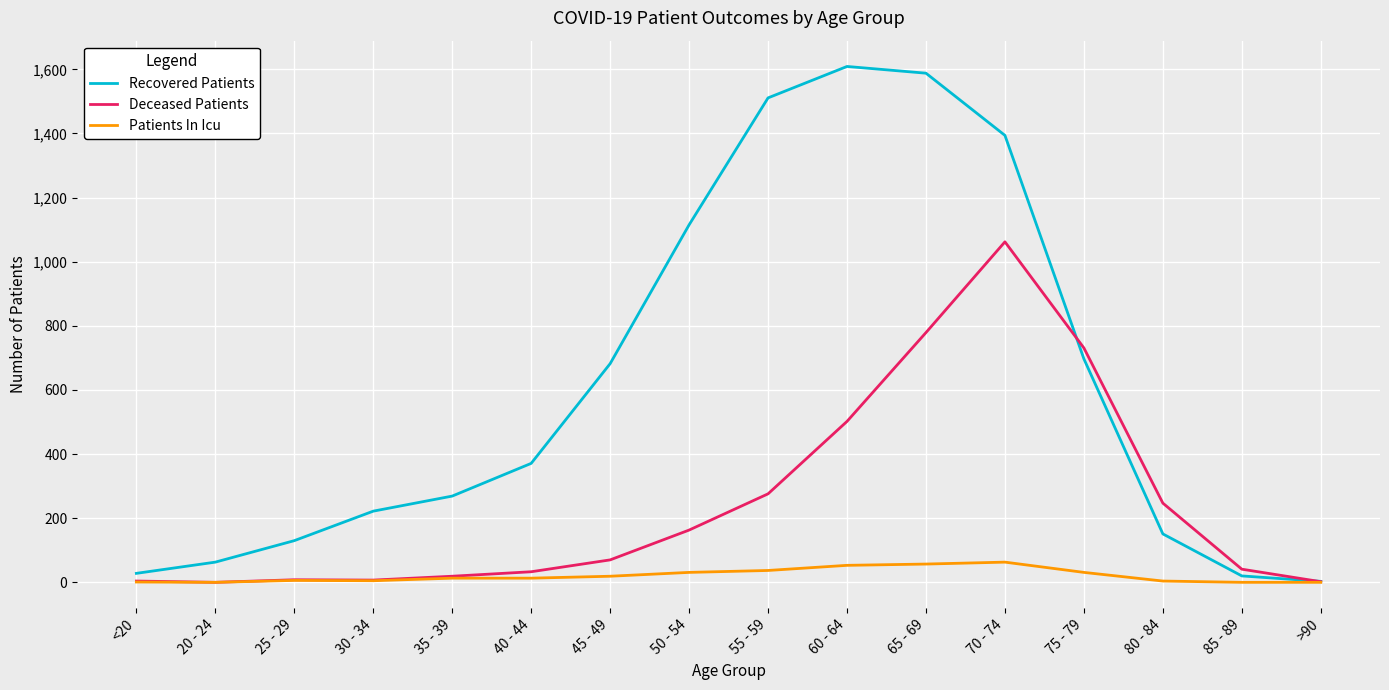

Rank the series by their average value, from lowest to highest.

Patients In Icu, Deceased Patients, Recovered Patients